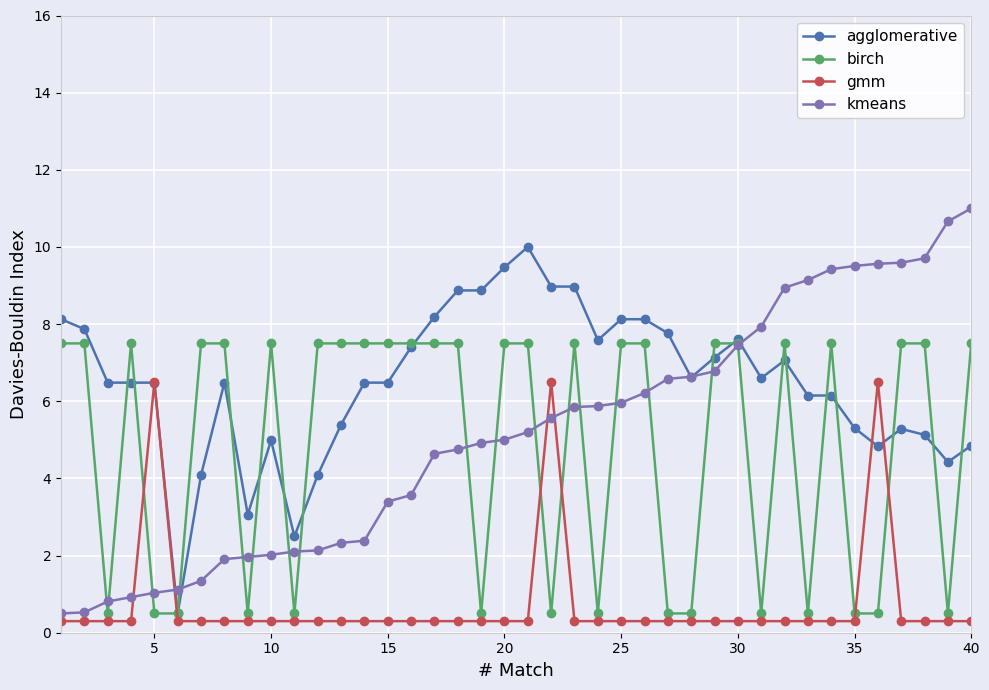

What is the value of the kmeans point at the 3rd from the left?

0.8